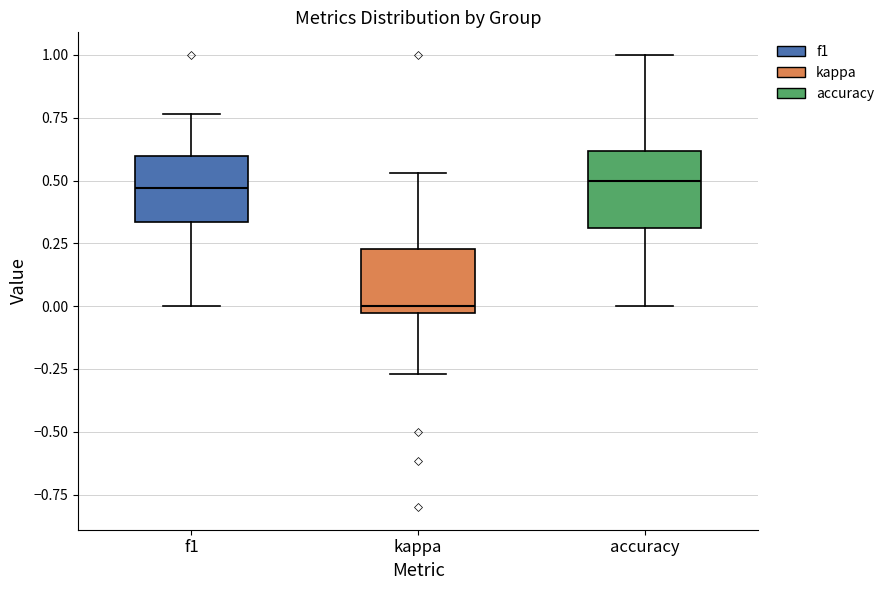

Reading left to right, transcribe this box plot: for each box, give where its median line is, the range the box spans, and where its two whiskers end, as read against the y-axis. The values are not printed on the chart, so give them approximately, as read against the axis.

f1: median 0.45, box 0.35 to 0.60, whiskers 0.00 to 0.75
kappa: median 0.00, box -0.05 to 0.25, whiskers -0.25 to 0.55
accuracy: median 0.50, box 0.30 to 0.60, whiskers 0.00 to 1.00